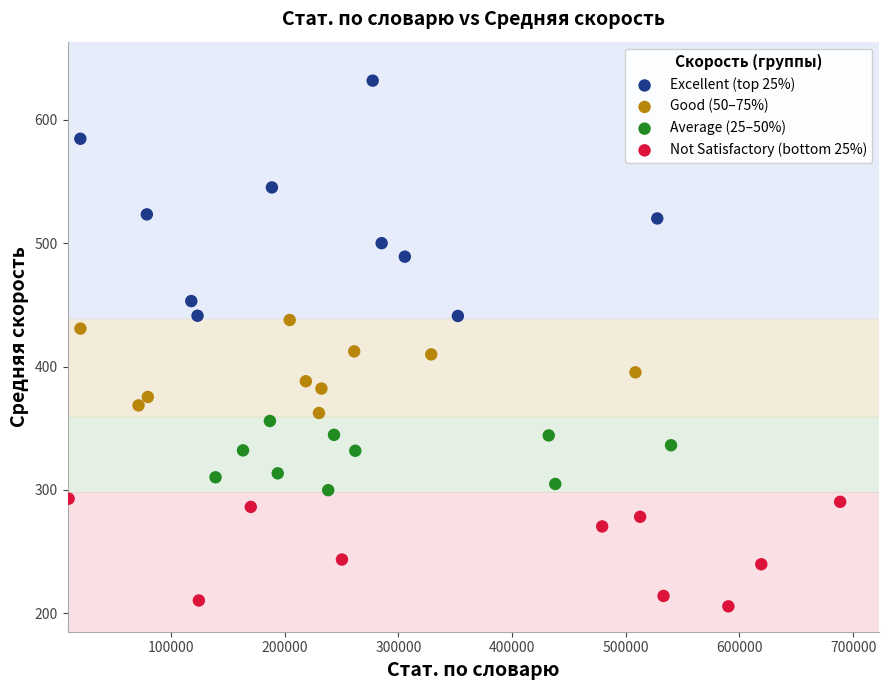

What are all the series names shown in the legend?

Excellent (top 25%), Good (50–75%), Average (25–50%), Not Satisfactory (bottom 25%)